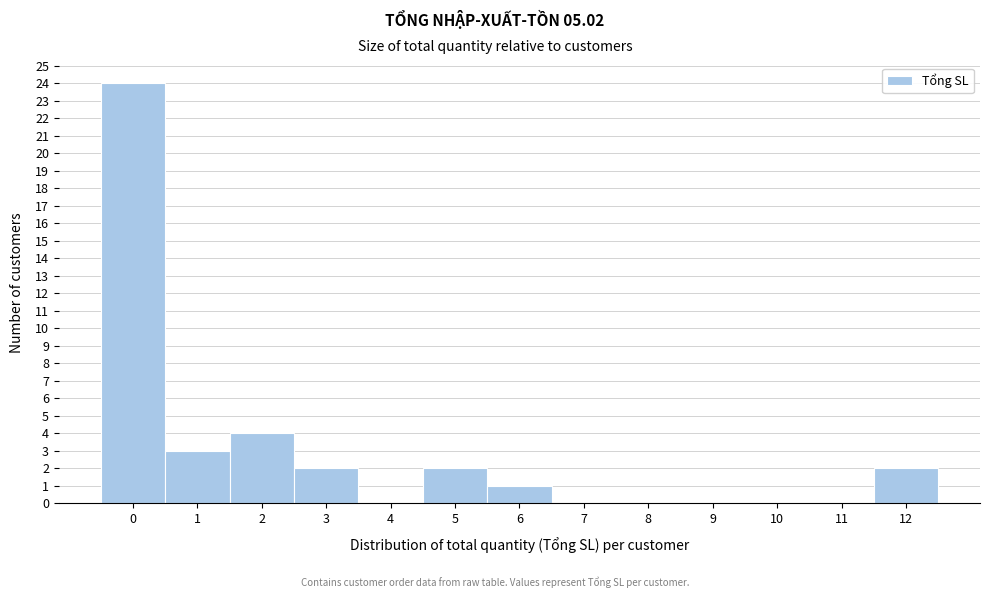

Reading left to right, what are all the values shown in this chart?

0=24	1=3	2=4	3=2	4=0	5=2	6=1	7=0	8=0	9=0	10=0	11=0	12=2